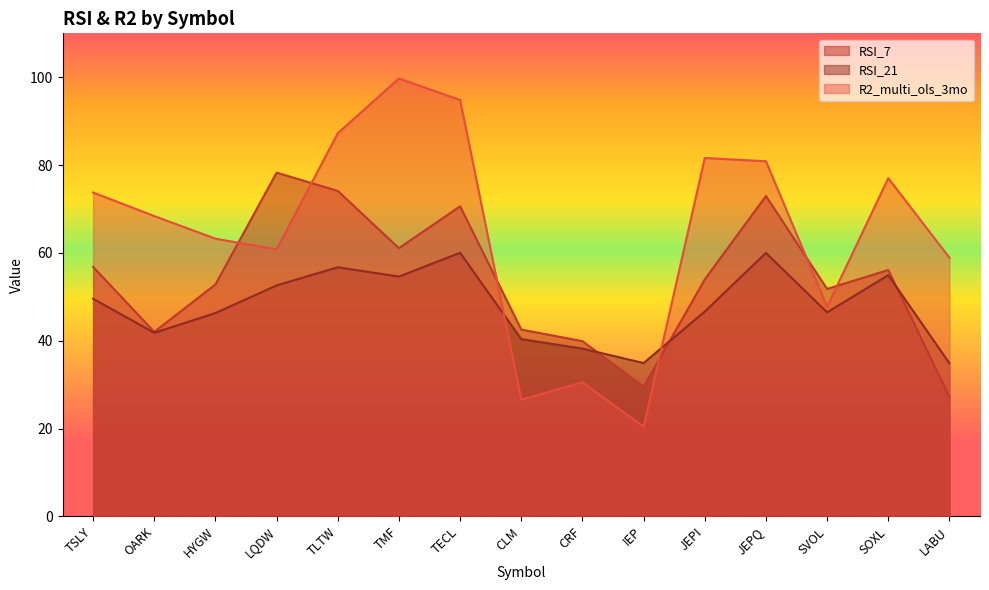

List the labels in order of RSI_21 value, smallest first.

LABU, IEP, CRF, CLM, OARK, HYGW, SVOL, JEPI, TSLY, LQDW, TMF, SOXL, TLTW, JEPQ, TECL